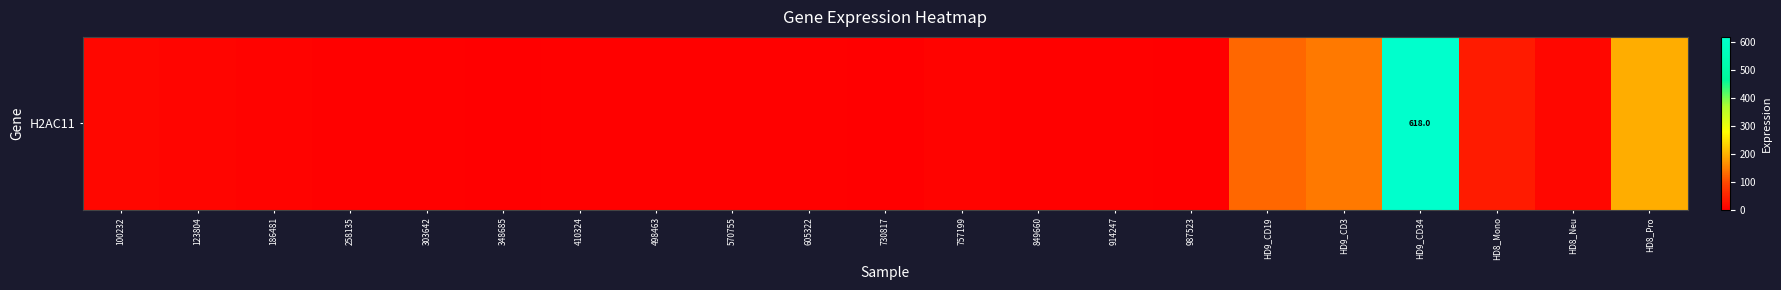

Reading left to right, what are all the values shown in this chart?

100232=11.7	123804=8.5	186481=5.3	258135=2.4	303642=2.6	348685=2.0	410324=2.9	498463=4.3	570755=3.6	605322=3.2	730817=1.8	757199=6.4	849660=3.6	914247=2.8	987523=1.7	HD9_CD19=127.5	HD9_CD3=143.8	HD9_CD34=618.0	HD8_Mono=37.7	HD8_Neu=11.1	HD8_Pro=195.1